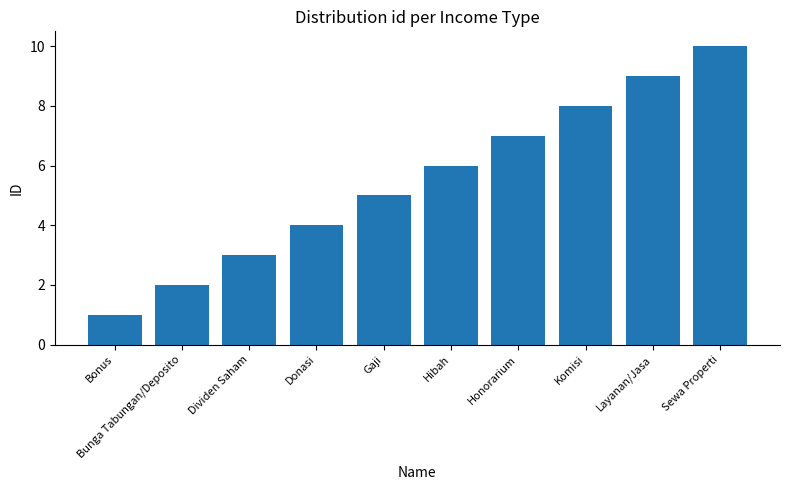

Reading left to right, list all the values displayed in this chart.

Bonus=1	Bunga Tabungan/Deposito=2	Dividen Saham=3	Donasi=4	Gaji=5	Hibah=6	Honorarium=7	Komisi=8	Layanan/Jasa=9	Sewa Properti=10